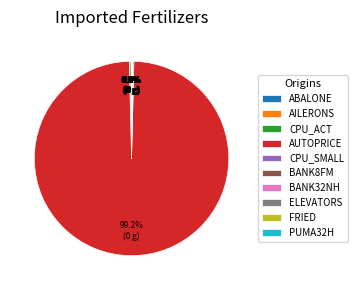

Which slice represents more than half of the pie?

AUTOPRICE